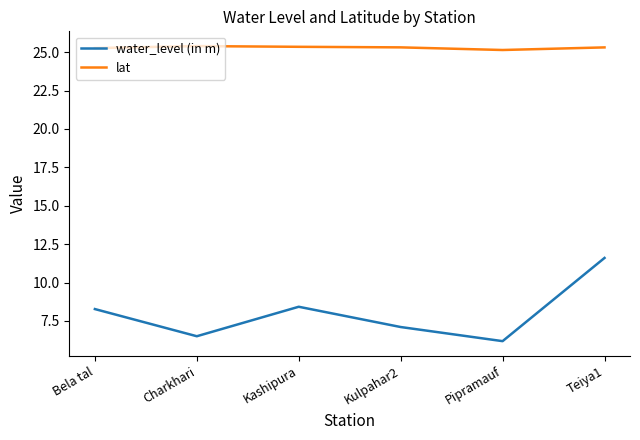

True or false: water_level (in m) and lat cross at least once.

False